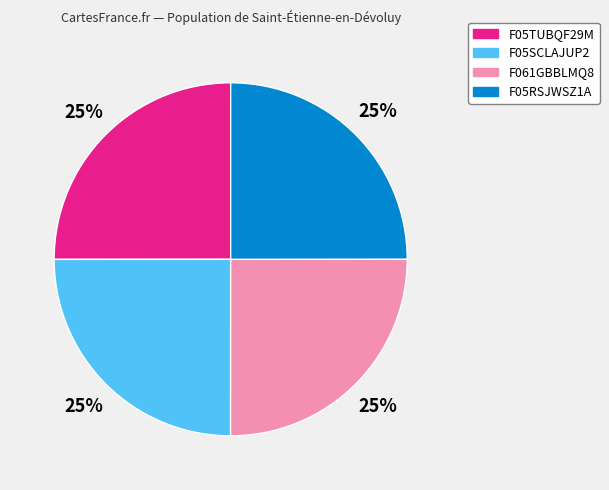

To the nearest percent, what portion does F05TUBQF29M represent?

25%